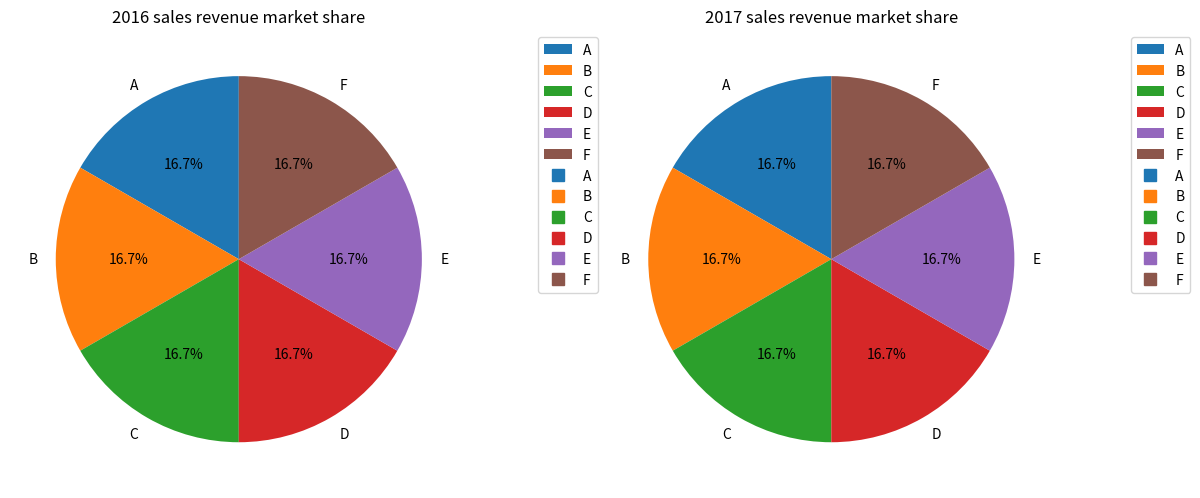

Does any single category account for the majority?

No